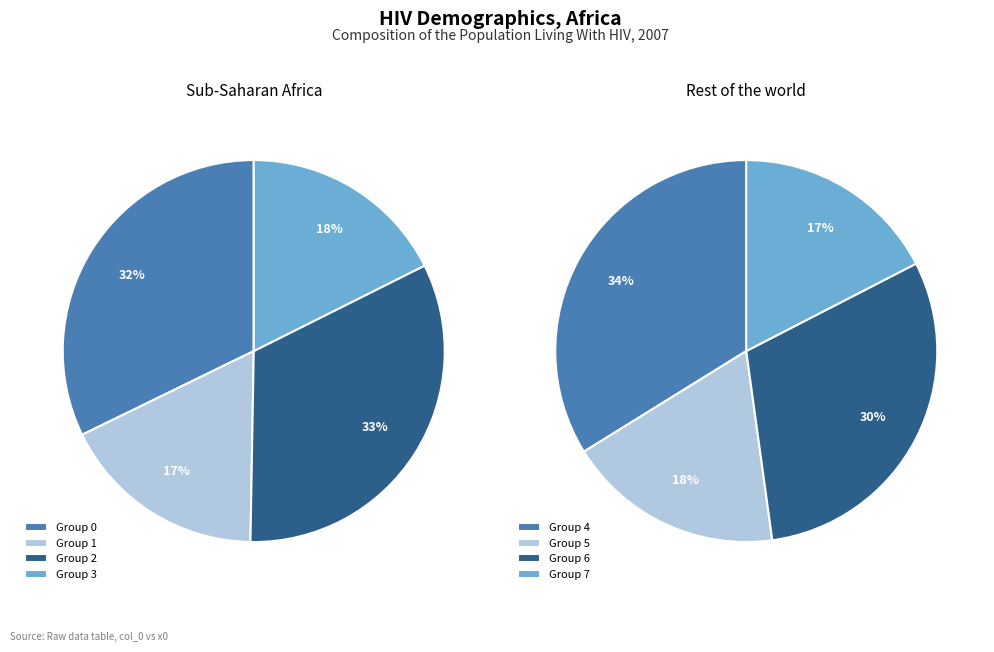

To the nearest percent, what percentage of the pie is 2?

17%